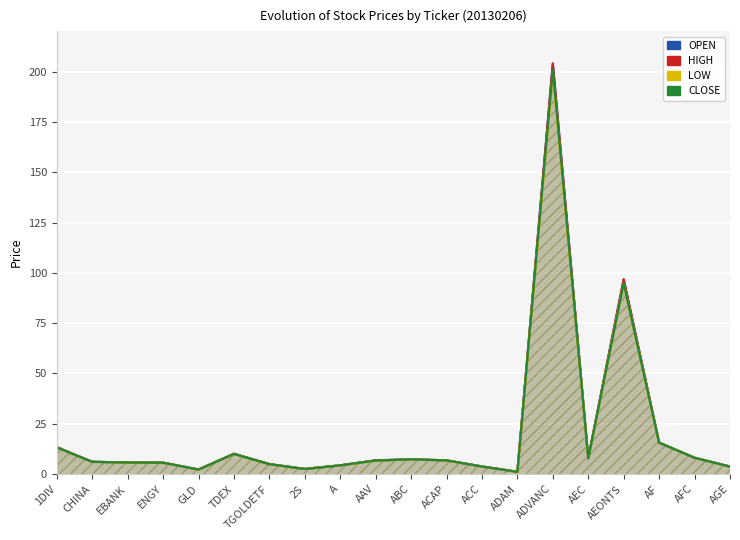

Reading left to right, what are all the values shown in this chart?

OPEN: 1DIV=13.4	CHINA=6.1	EBANK=5.8	ENGY=5.7	GLD=2.2	TDEX=10.1	TGOLDETF=4.9	2S=2.5	A=4.3	AAV=6.8	ABC=7.3	ACAP=6.8	ACC=3.7	ADAM=1.1	ADVANC=204.0	AEC=7.7	AEONTS=96.8	AF=15.6	AFC=8.1	AGE=3.7
HIGH: 1DIV=13.4	CHINA=6.1	EBANK=5.8	ENGY=5.7	GLD=2.2	TDEX=10.1	TGOLDETF=4.9	2S=2.5	A=4.3	AAV=6.8	ABC=7.3	ACAP=6.8	ACC=3.8	ADAM=1.1	ADVANC=204.0	AEC=8.1	AEONTS=96.8	AF=15.6	AFC=8.1	AGE=3.7
LOW: 1DIV=13.2	CHINA=6.0	EBANK=5.7	ENGY=5.6	GLD=2.2	TDEX=10.0	TGOLDETF=4.9	2S=2.5	A=4.3	AAV=6.6	ABC=7.3	ACAP=6.8	ACC=3.7	ADAM=1.1	ADVANC=199.0	AEC=7.7	AEONTS=94.8	AF=15.6	AFC=8.1	AGE=3.7
CLOSE: 1DIV=13.2	CHINA=6.1	EBANK=5.7	ENGY=5.6	GLD=2.2	TDEX=10.0	TGOLDETF=4.9	2S=2.5	A=4.3	AAV=6.7	ABC=7.3	ACAP=6.8	ACC=3.8	ADAM=1.1	ADVANC=201.0	AEC=7.8	AEONTS=94.8	AF=15.6	AFC=8.1	AGE=3.7